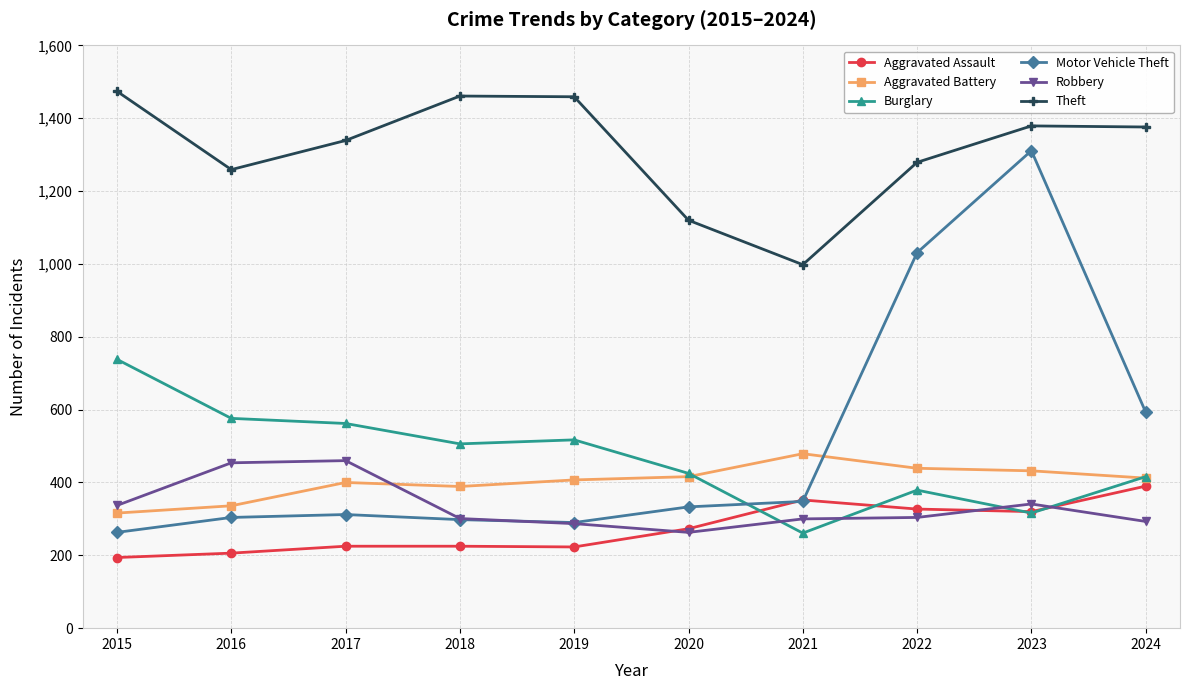

What is the value of the Motor Vehicle Theft point at the 8th from the left?

1031